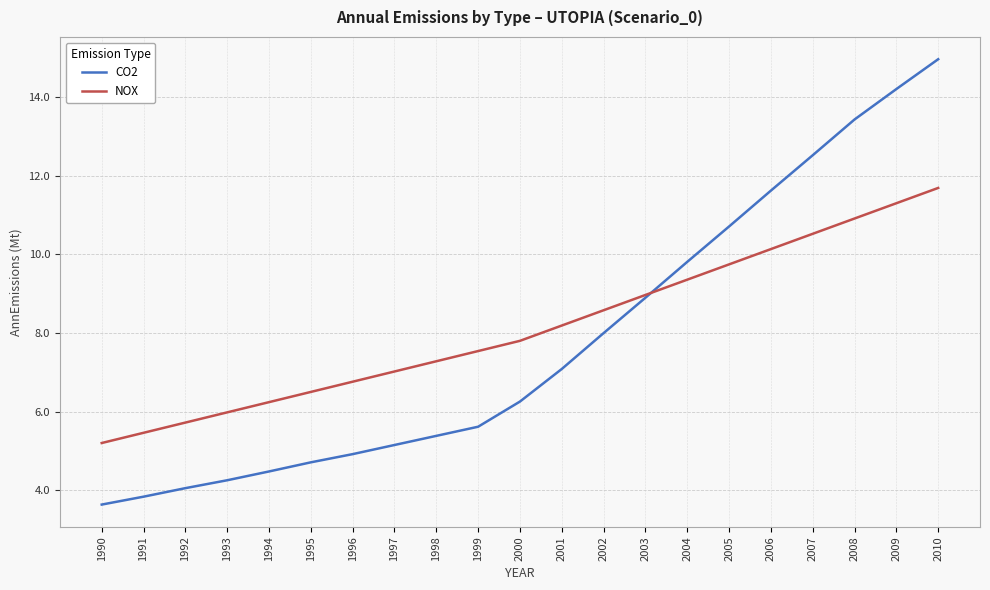

Rank the series by their average value, from lowest to highest.

CO2, NOX